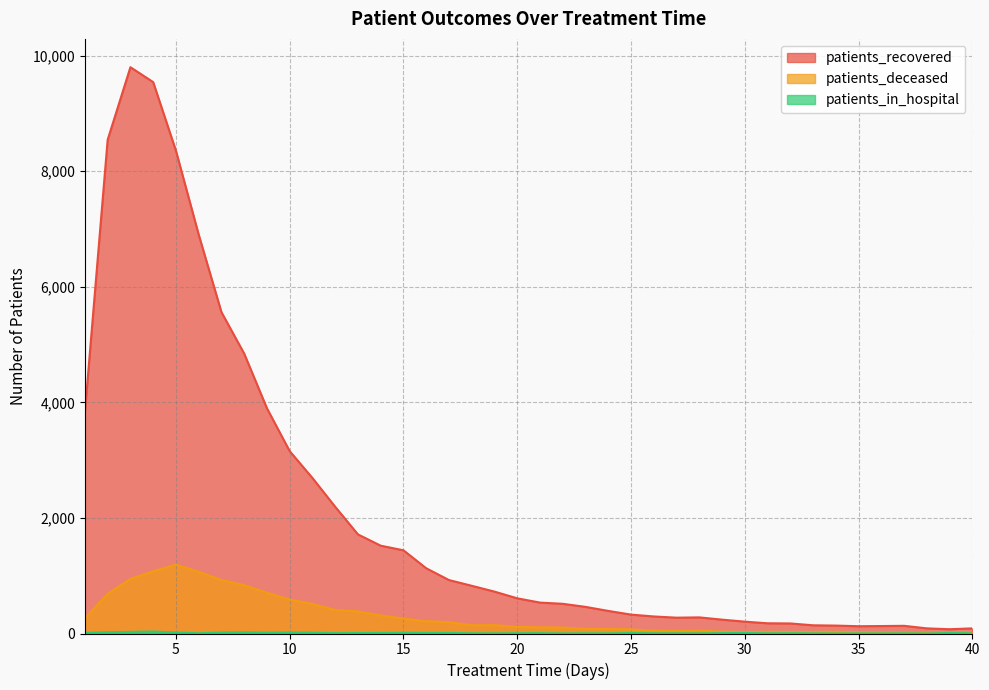

How many series are shown in this chart?

3